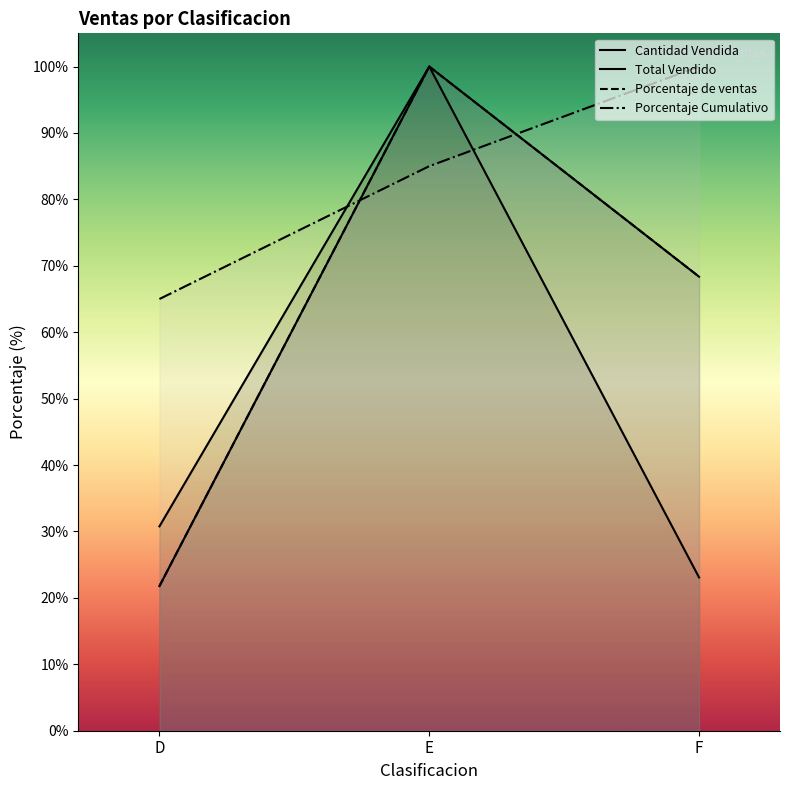

How many values in the Porcentaje de ventas series exceed 68?

2